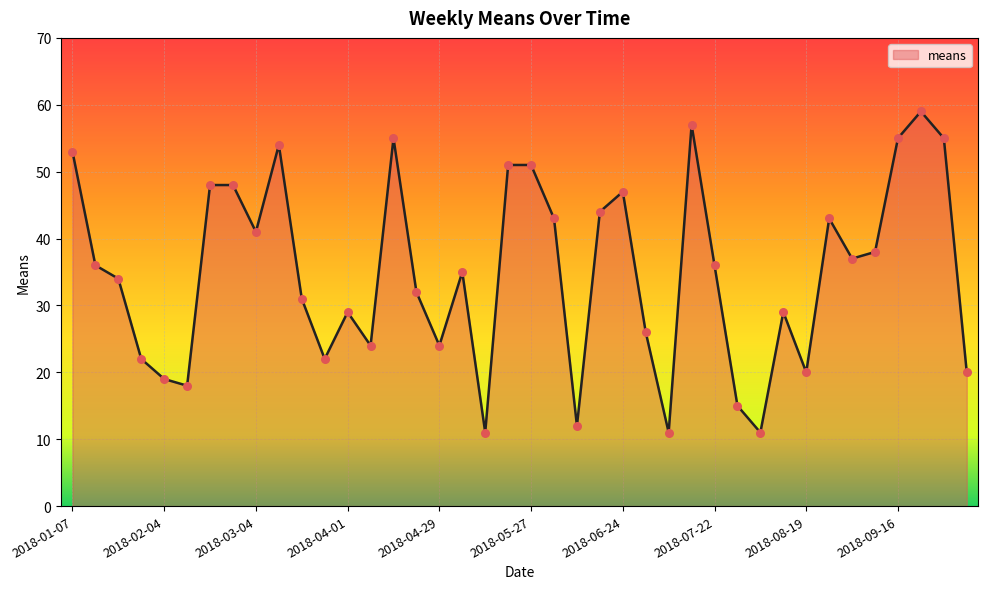

What is the maximum value shown in the chart?

59